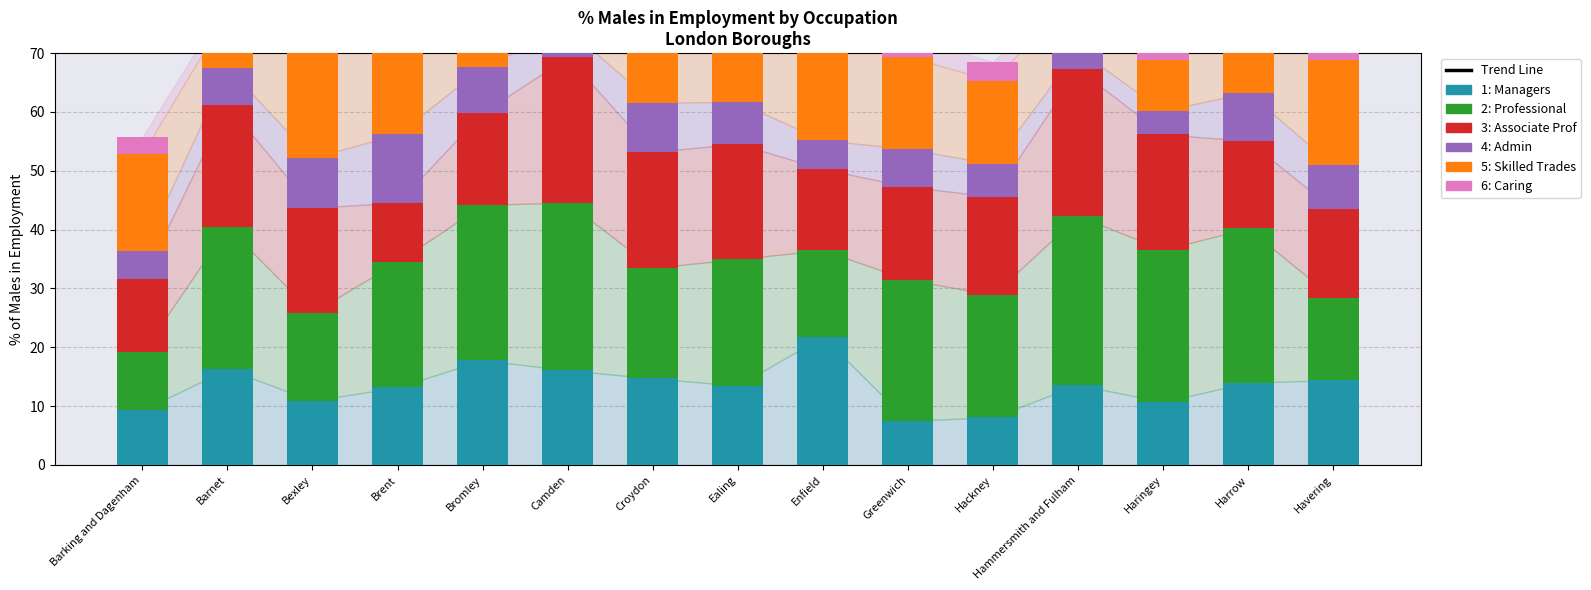

How many bars are there in each group?

6